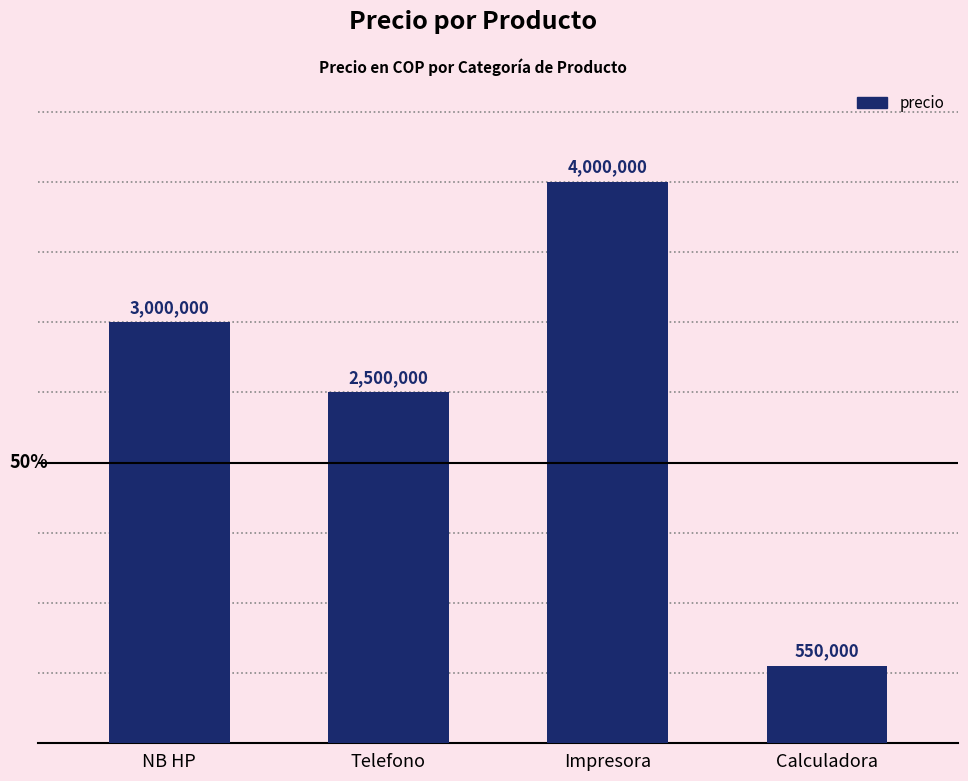

What is the label of the 1st bar from the left?

NB HP